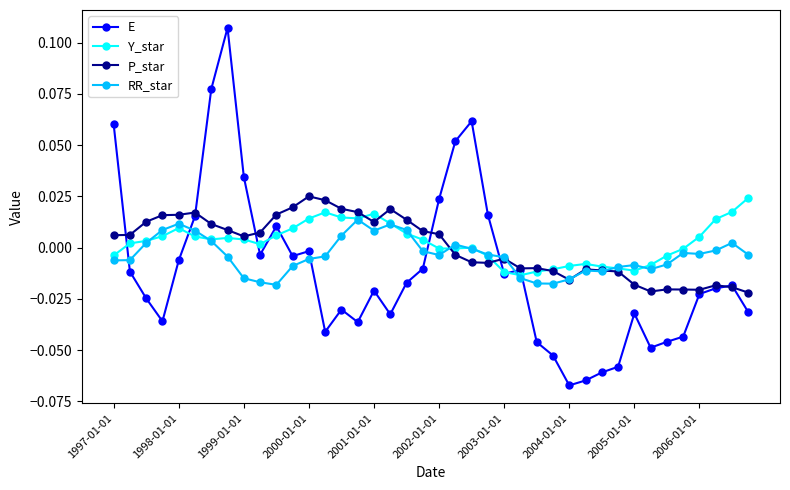

Which series has the largest range (max minus min)?

E